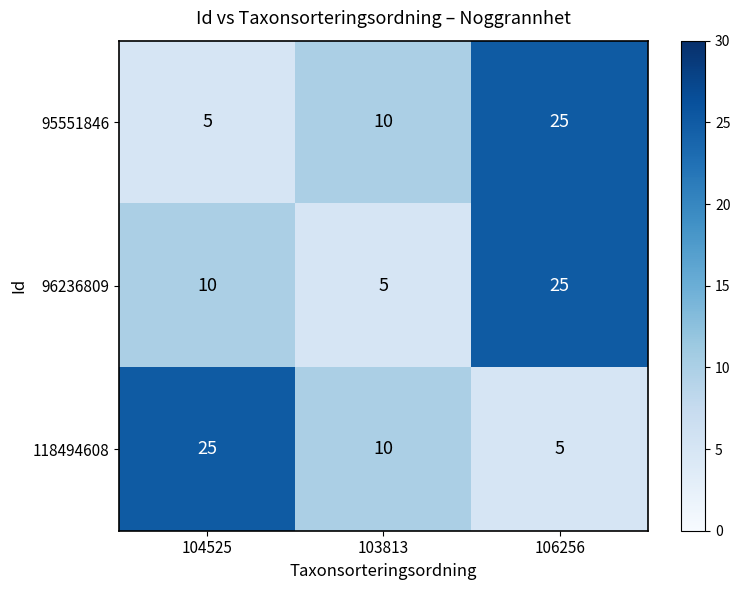

What is the difference between the maximum and minimum values in the 95551846 series?

20